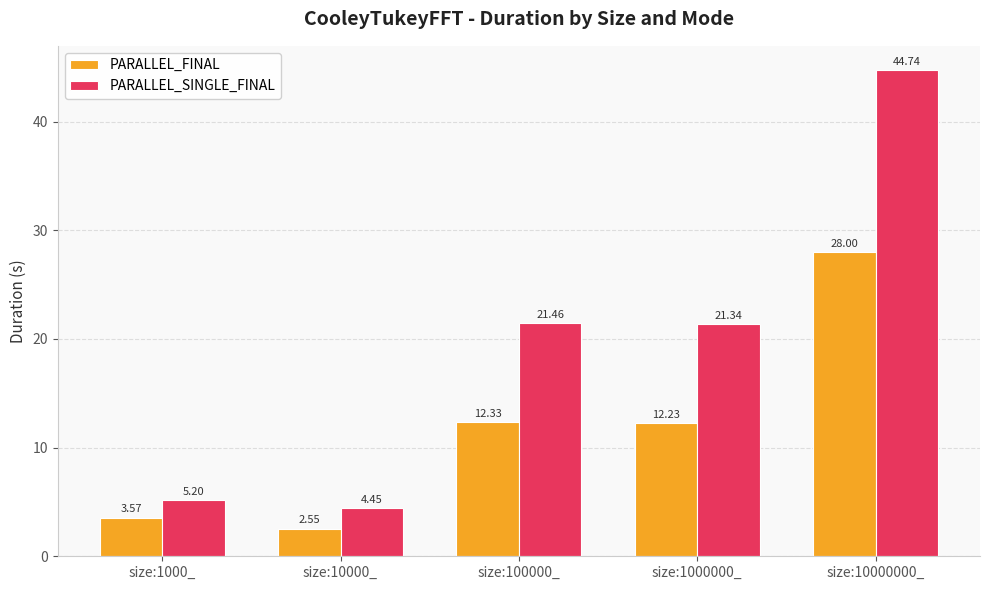

How many values in the PARALLEL_FINAL series exceed 12?

3